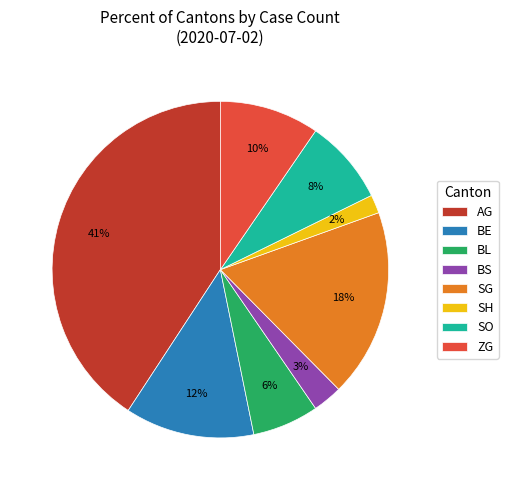

Which has a higher value, SO or SG?

SG